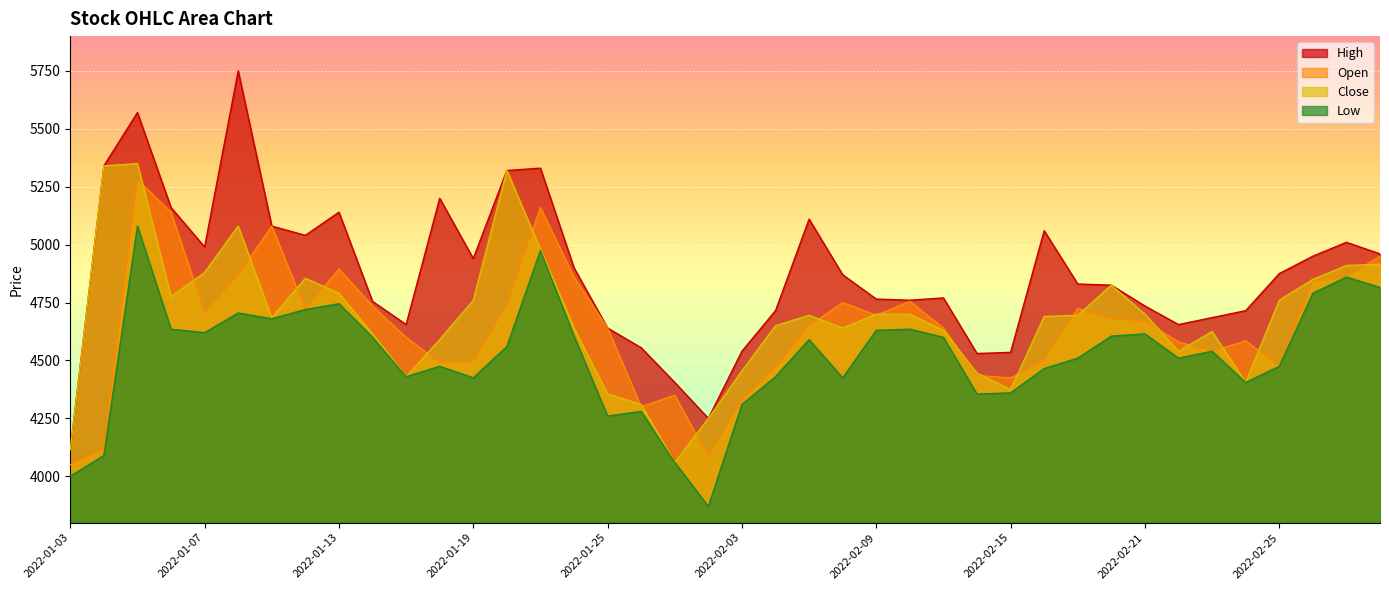

What is the label of the 25th point from the left?

2022-02-09